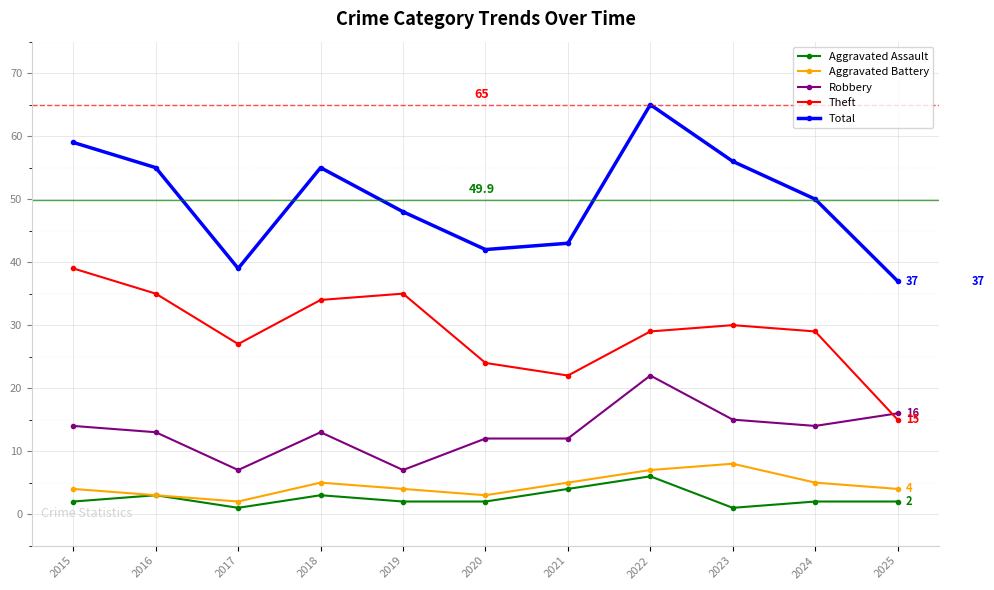

True or false: Theft and Aggravated Assault cross at least once.

False